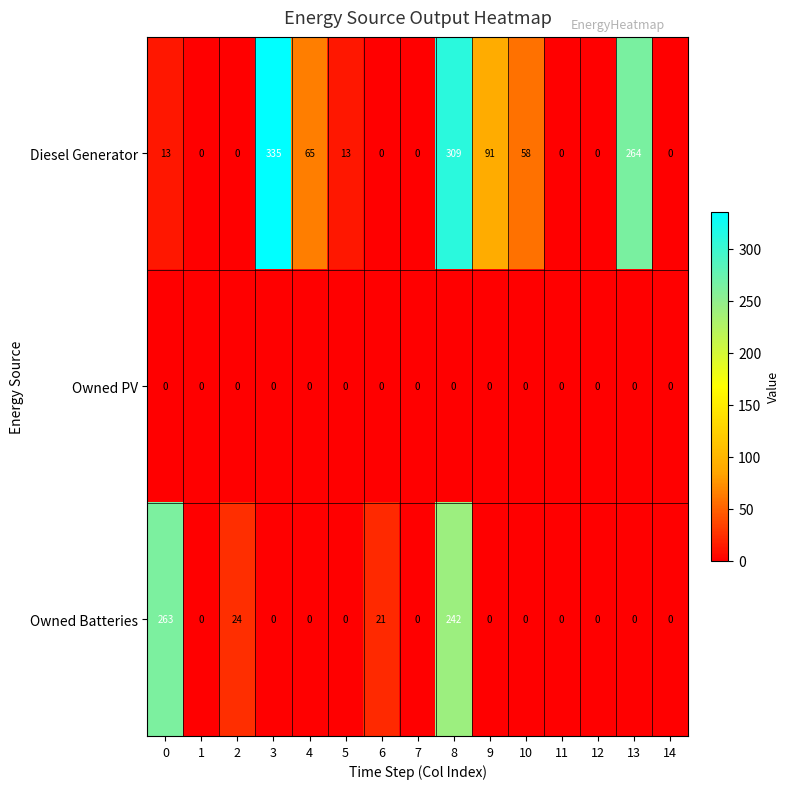

Count the number of data series in this chart.

3